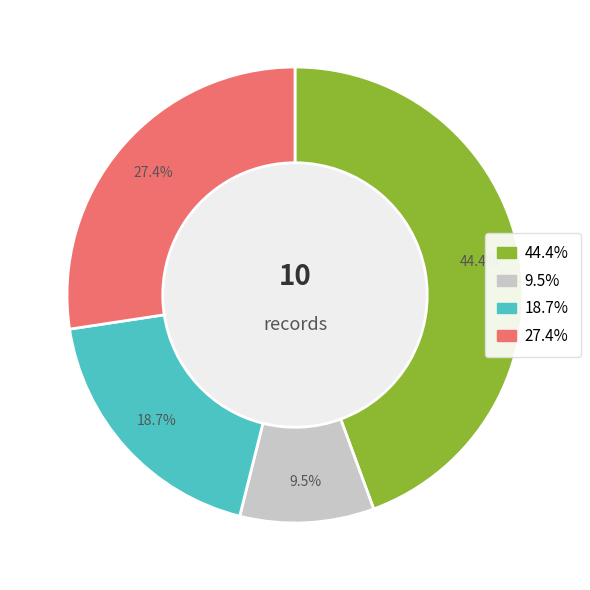

How many slices are in this pie chart?

4